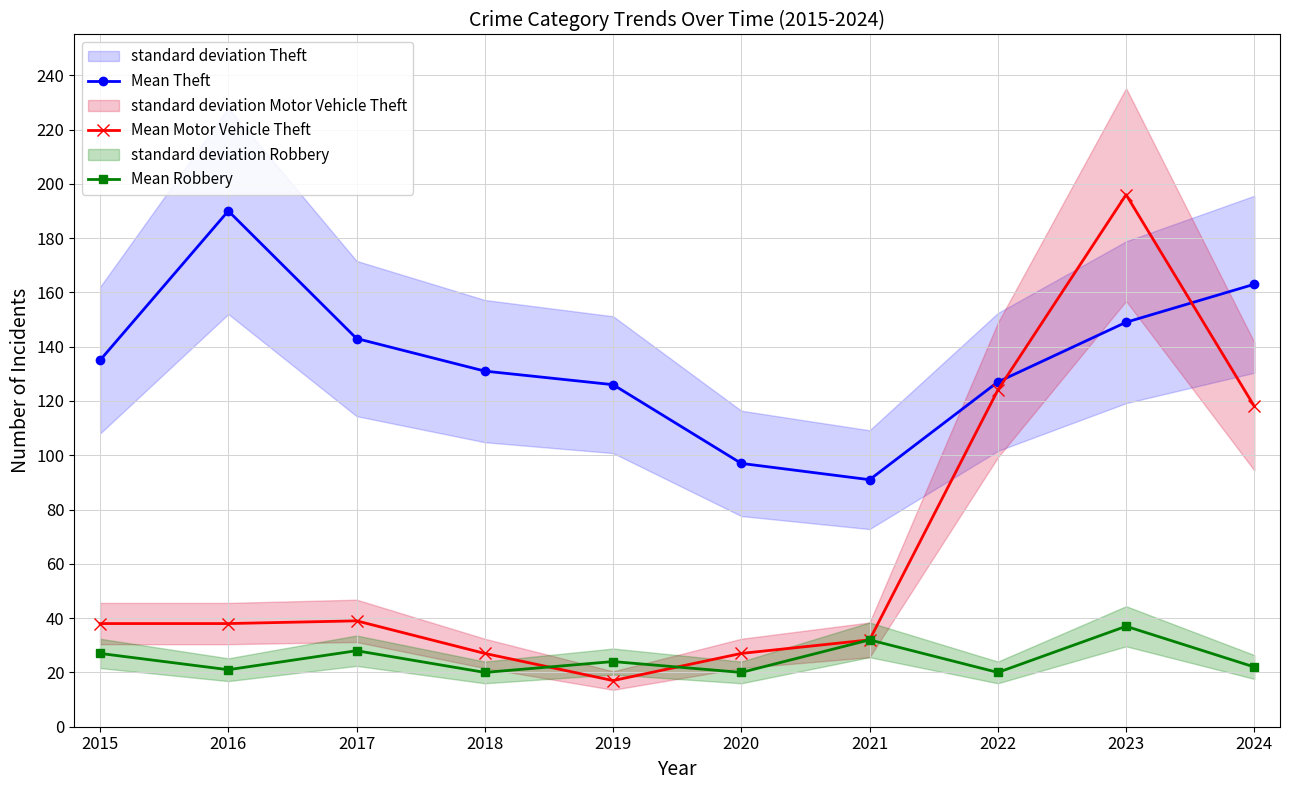

How many times do Mean Motor Vehicle Theft and Mean Theft cross each other?

2